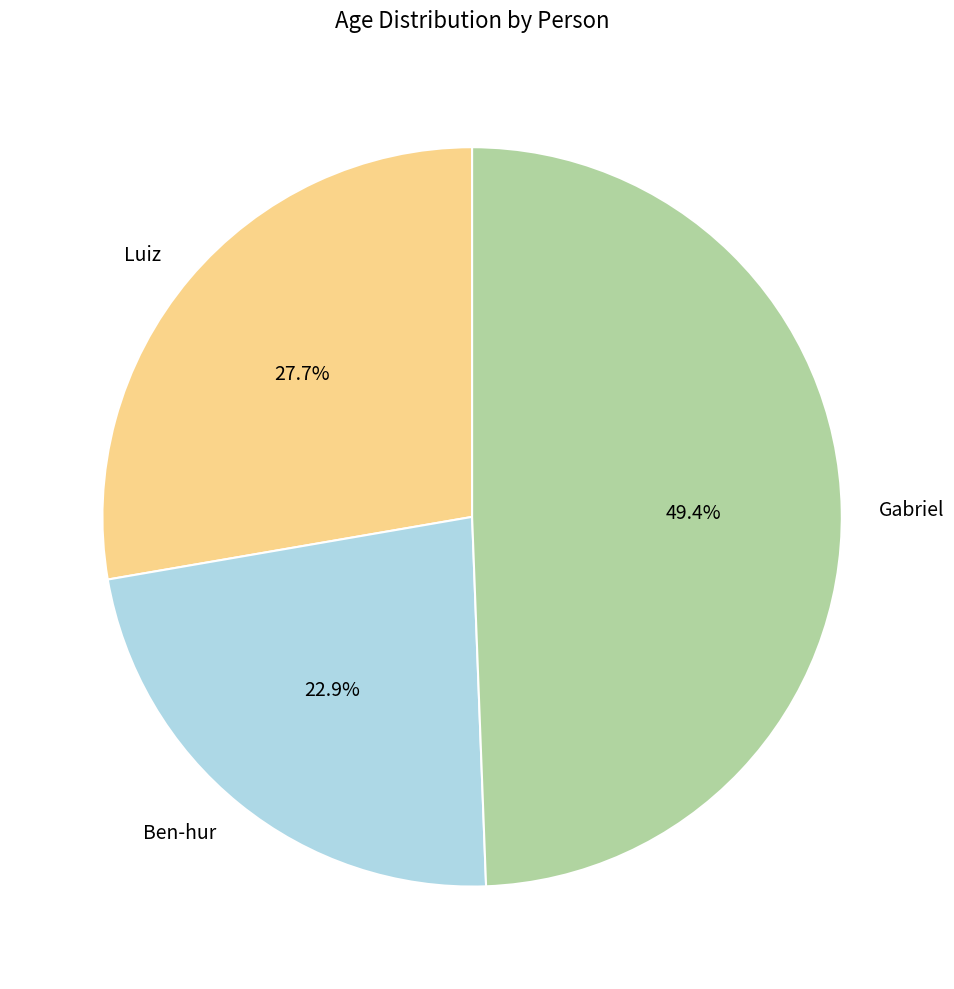

Approximately how many times larger is the value at Ben-hur compared to Luiz?

0.8